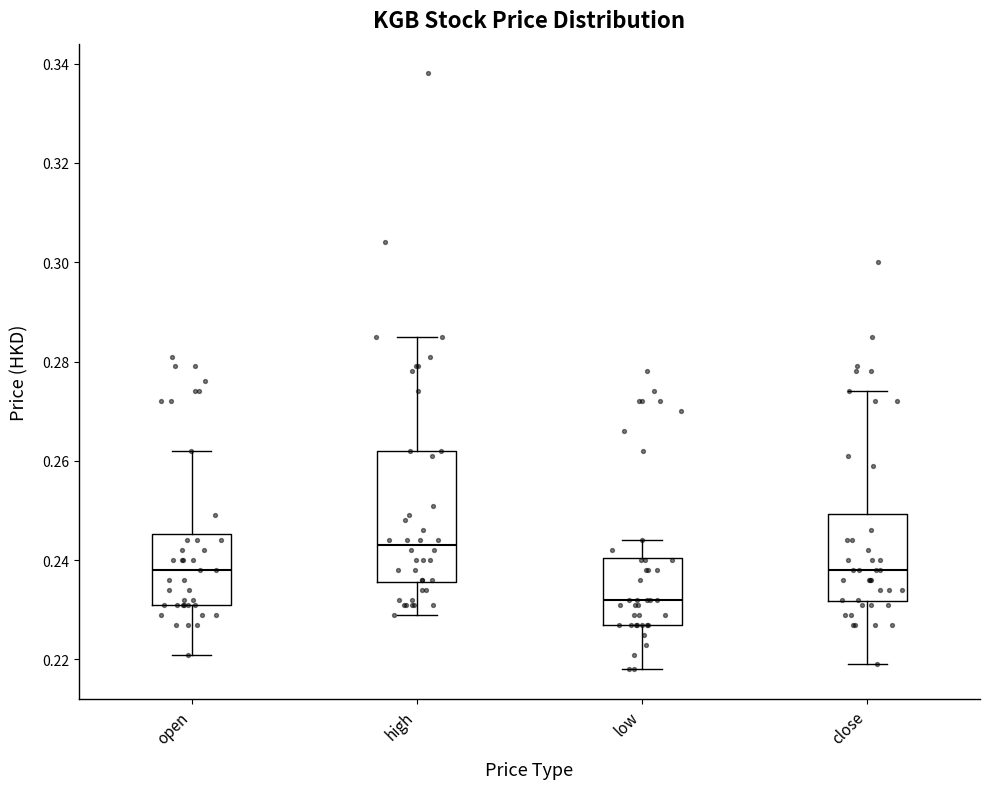

Which box's median line is the lowest?

low